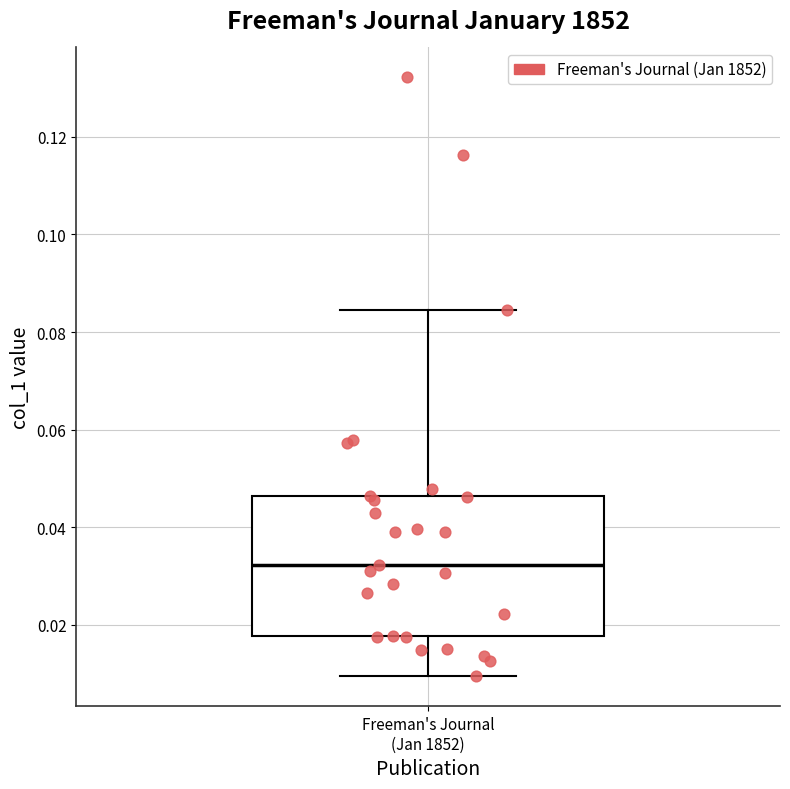

Read this box plot against the y-axis: the position of the median line, the range covered by the box, and the ends of both whiskers. The values are not printed on the chart, so give them approximately, as read against the axis.

median 0.032, box 0.018 to 0.046, whiskers 0.010 to 0.084